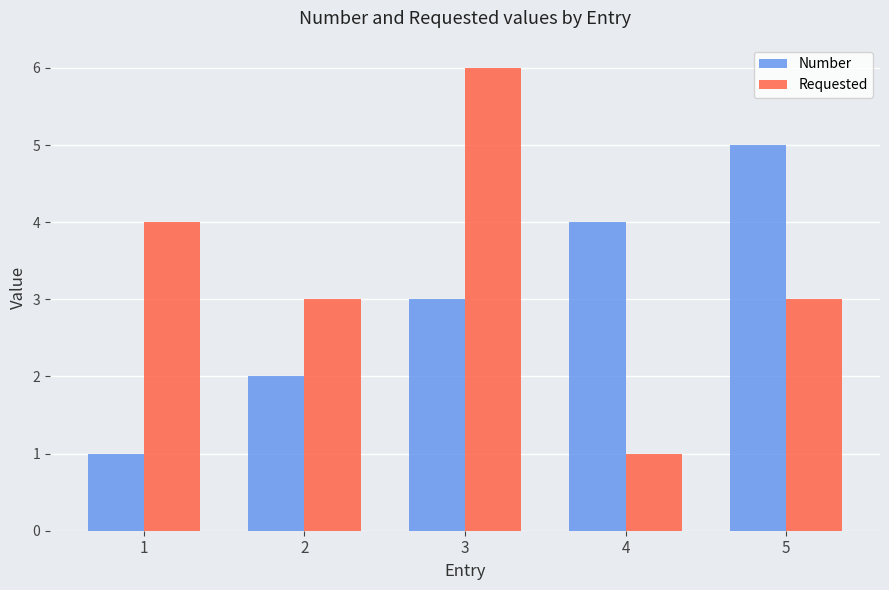

Is the value of Requested at 4 greater than the value of Number at 3?

No